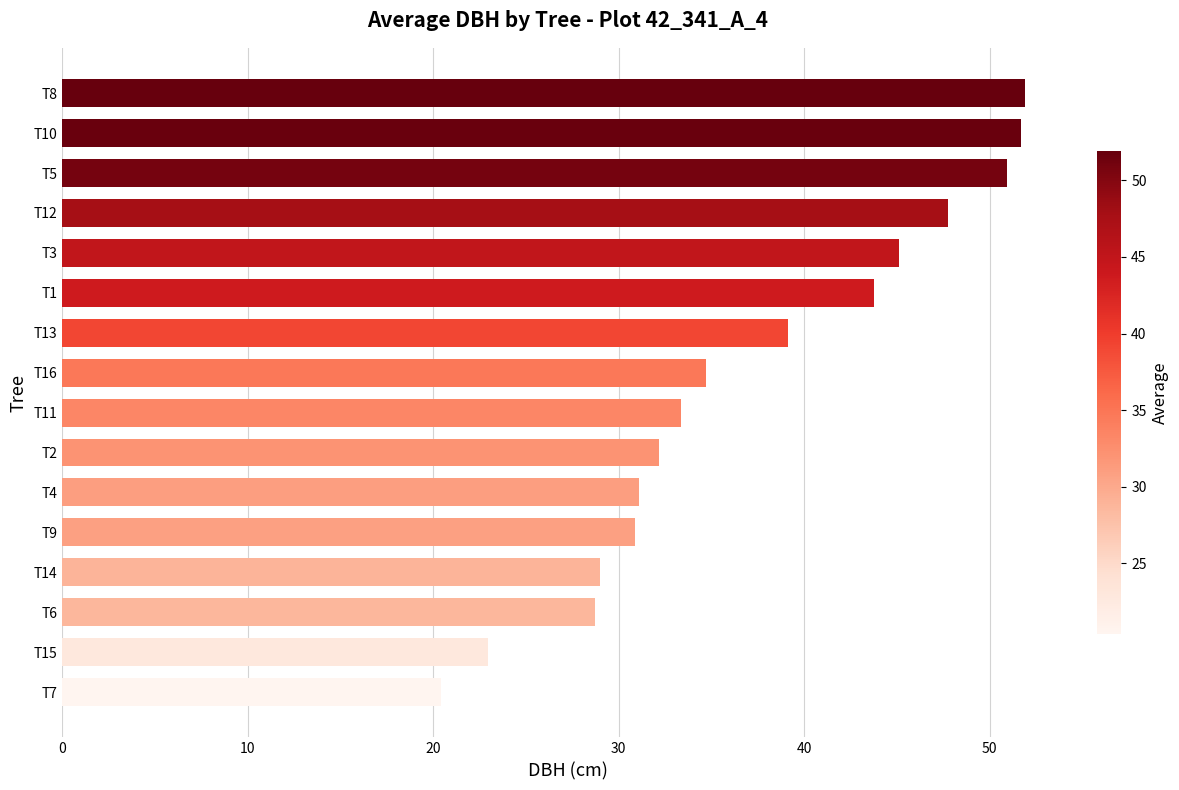

What position from the bottom is T4?

6